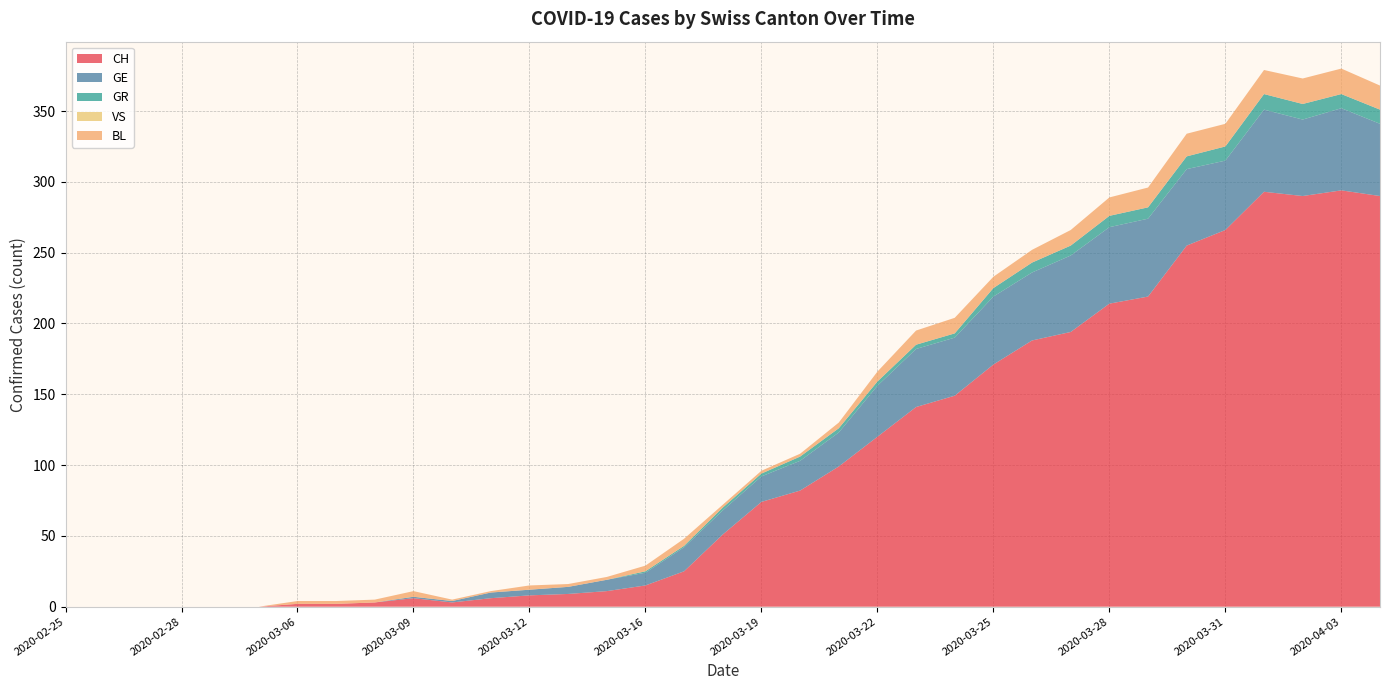

Reading left to right, list all the values displayed in this chart.

CH: 2020-02-25=0	2020-02-26=0	2020-02-27=0	2020-02-28=0	2020-02-29=0	2020-03-01=0	2020-03-06=2	2020-03-07=2	2020-03-08=3	2020-03-09=6	2020-03-10=3	2020-03-11=6	2020-03-12=8	2020-03-13=9	2020-03-15=11	2020-03-16=15	2020-03-17=25	2020-03-18=51	2020-03-19=74	2020-03-20=82	2020-03-21=99	2020-03-22=120	2020-03-23=141	2020-03-24=149	2020-03-25=171	2020-03-26=188	2020-03-27=194	2020-03-28=214	2020-03-29=219	2020-03-30=255	2020-03-31=266	2020-04-01=293	2020-04-02=290	2020-04-03=294	2020-04-04=290
GE: 2020-02-25=0	2020-02-26=0	2020-02-27=0	2020-02-28=0	2020-02-29=0	2020-03-01=0	2020-03-06=0	2020-03-07=0	2020-03-08=0	2020-03-09=1	2020-03-10=1	2020-03-11=4	2020-03-12=4	2020-03-13=5	2020-03-15=8	2020-03-16=9	2020-03-17=17	2020-03-18=17	2020-03-19=18	2020-03-20=21	2020-03-21=24	2020-03-22=36	2020-03-23=41	2020-03-24=41	2020-03-25=48	2020-03-26=48	2020-03-27=54	2020-03-28=54	2020-03-29=55	2020-03-30=54	2020-03-31=49	2020-04-01=58	2020-04-02=54	2020-04-03=58	2020-04-04=51
GR: 2020-02-25=0	2020-02-26=0	2020-02-27=0	2020-02-28=0	2020-02-29=0	2020-03-01=0	2020-03-06=0	2020-03-07=0	2020-03-08=0	2020-03-09=0	2020-03-10=0	2020-03-11=0	2020-03-12=0	2020-03-13=0	2020-03-15=0	2020-03-16=1	2020-03-17=1	2020-03-18=2	2020-03-19=2	2020-03-20=3	2020-03-21=3	2020-03-22=3	2020-03-23=3	2020-03-24=3	2020-03-25=6	2020-03-26=7	2020-03-27=7	2020-03-28=8	2020-03-29=8	2020-03-30=9	2020-03-31=10	2020-04-01=11	2020-04-02=11	2020-04-03=10	2020-04-04=10
VS: 2020-02-25=0	2020-02-26=0	2020-02-27=0	2020-02-28=0	2020-02-29=0	2020-03-01=0	2020-03-06=0	2020-03-07=0	2020-03-08=0	2020-03-09=0	2020-03-10=0	2020-03-11=0	2020-03-12=0	2020-03-13=0	2020-03-15=0	2020-03-16=0	2020-03-17=0	2020-03-18=0	2020-03-19=0	2020-03-20=0	2020-03-21=0	2020-03-22=0	2020-03-23=0	2020-03-24=0	2020-03-25=0	2020-03-26=0	2020-03-27=0	2020-03-28=0	2020-03-29=0	2020-03-30=0	2020-03-31=0	2020-04-01=0	2020-04-02=0	2020-04-03=0	2020-04-04=0
BL: 2020-02-25=0	2020-02-26=0	2020-02-27=0	2020-02-28=0	2020-02-29=0	2020-03-01=0	2020-03-06=2	2020-03-07=2	2020-03-08=2	2020-03-09=4	2020-03-10=1	2020-03-11=1	2020-03-12=3	2020-03-13=2	2020-03-15=2	2020-03-16=4	2020-03-17=5	2020-03-18=2	2020-03-19=2	2020-03-20=2	2020-03-21=4	2020-03-22=7	2020-03-23=10	2020-03-24=11	2020-03-25=8	2020-03-26=9	2020-03-27=11	2020-03-28=13	2020-03-29=14	2020-03-30=16	2020-03-31=16	2020-04-01=17	2020-04-02=18	2020-04-03=18	2020-04-04=17